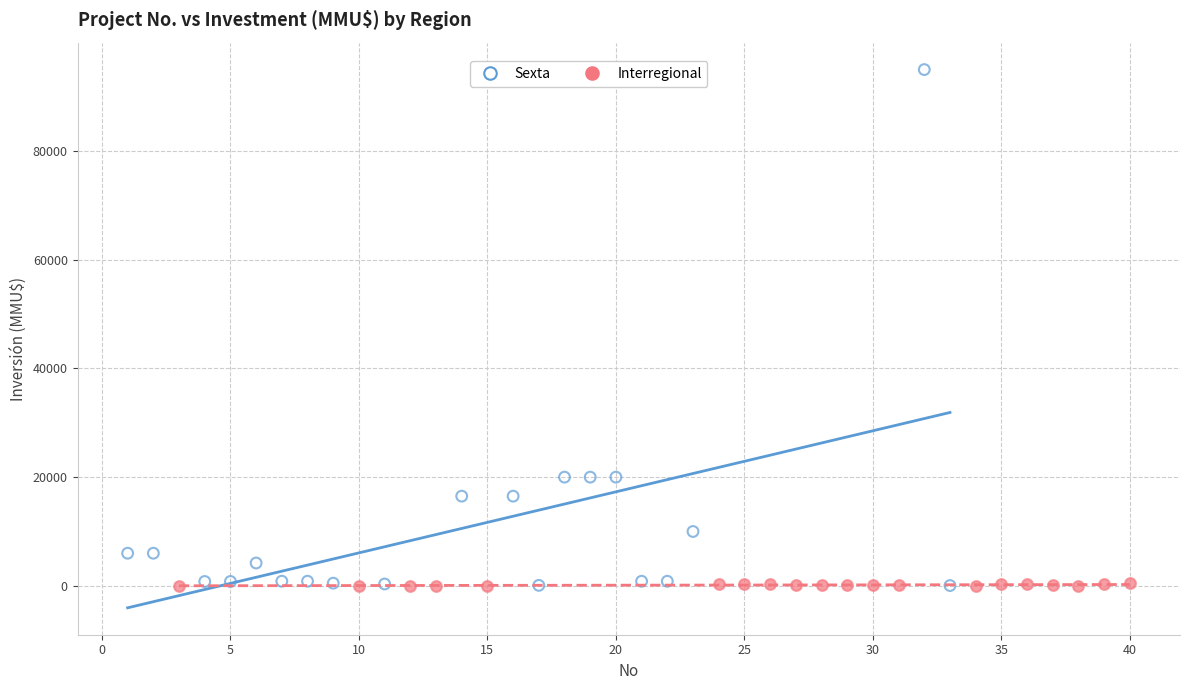

Which series has the largest Y range (max minus min)?

Sexta